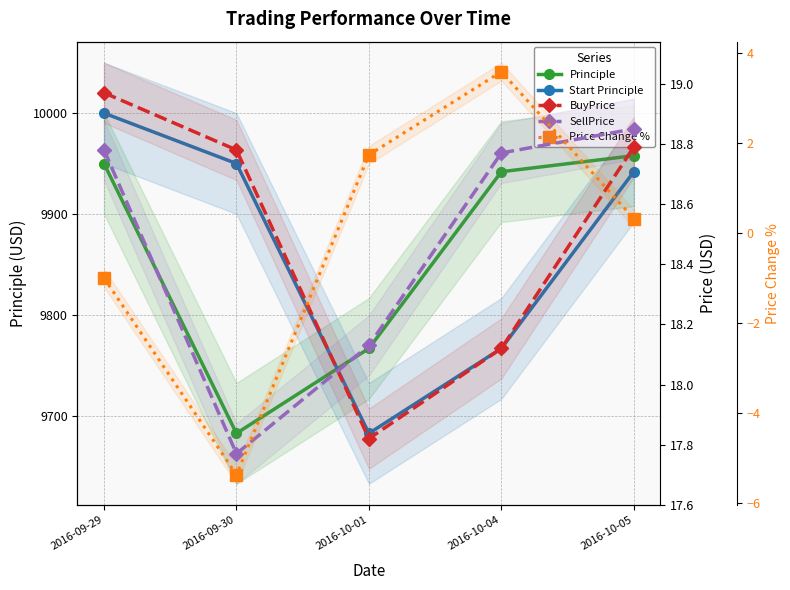

True or false: Principle has a value of 5441.2 at 2016-10-05.

False